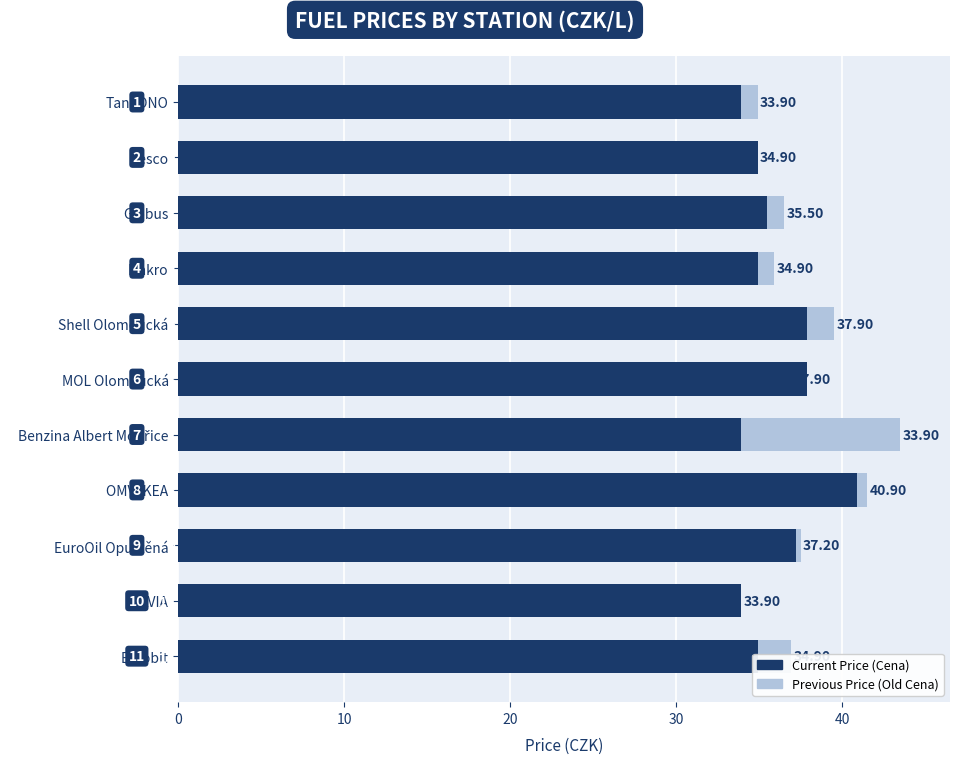

How many bars are there in total?

22